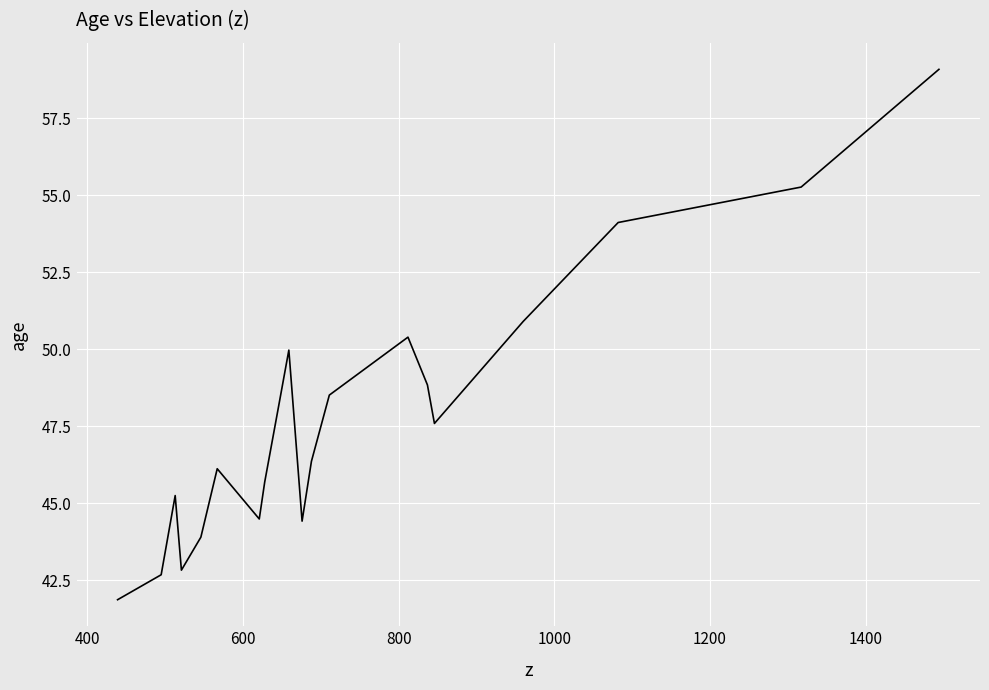

What is the difference between the maximum and minimum values?

17.2